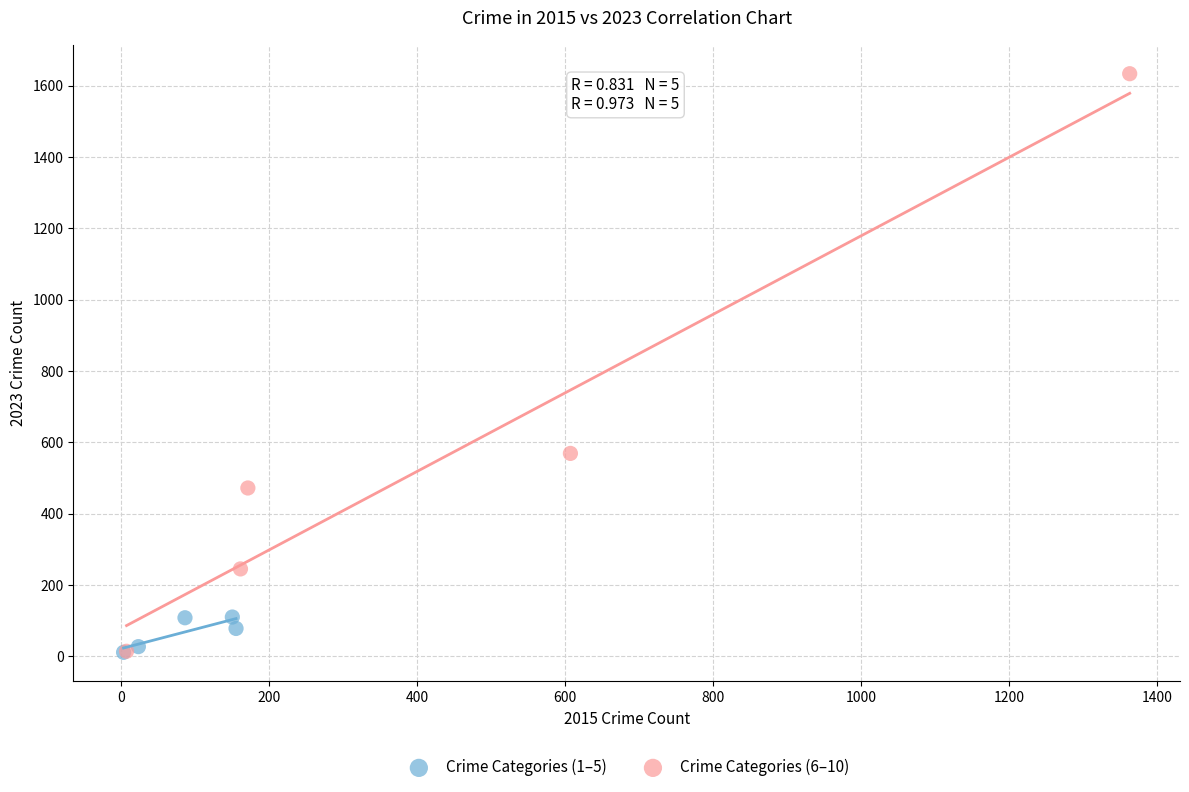

Which series reaches the maximum Y coordinate?

Crime Categories (6–10)